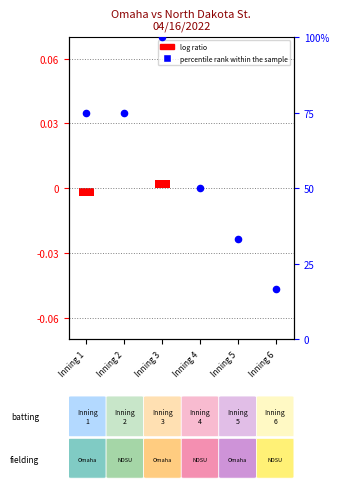

Between Inning 2 and Inning 4, which is larger?

Inning 2